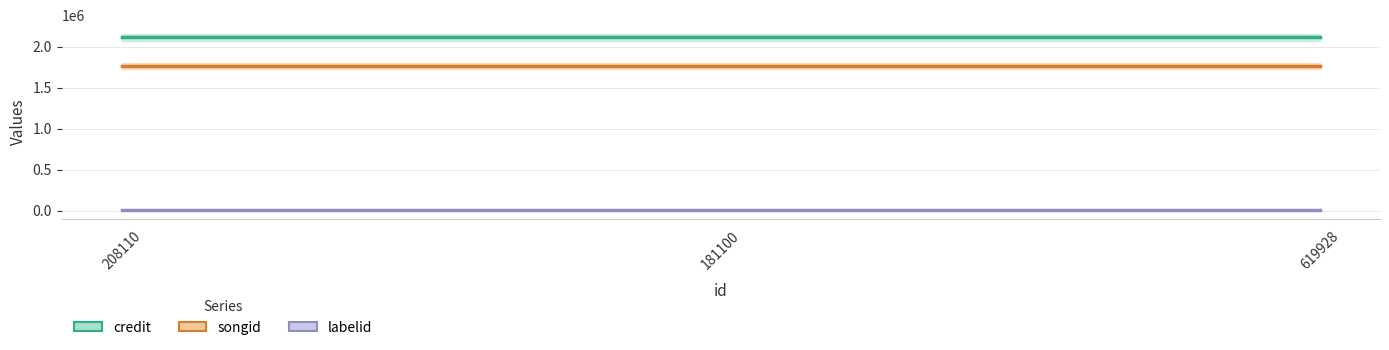

Reading left to right, list all the values displayed in this chart.

credit: 208110=2112959	181100=2112959	619928=2112959
songid: 208110=1765502	181100=1765502	619928=1765502
labelid: 208110=5388	181100=5388	619928=5388